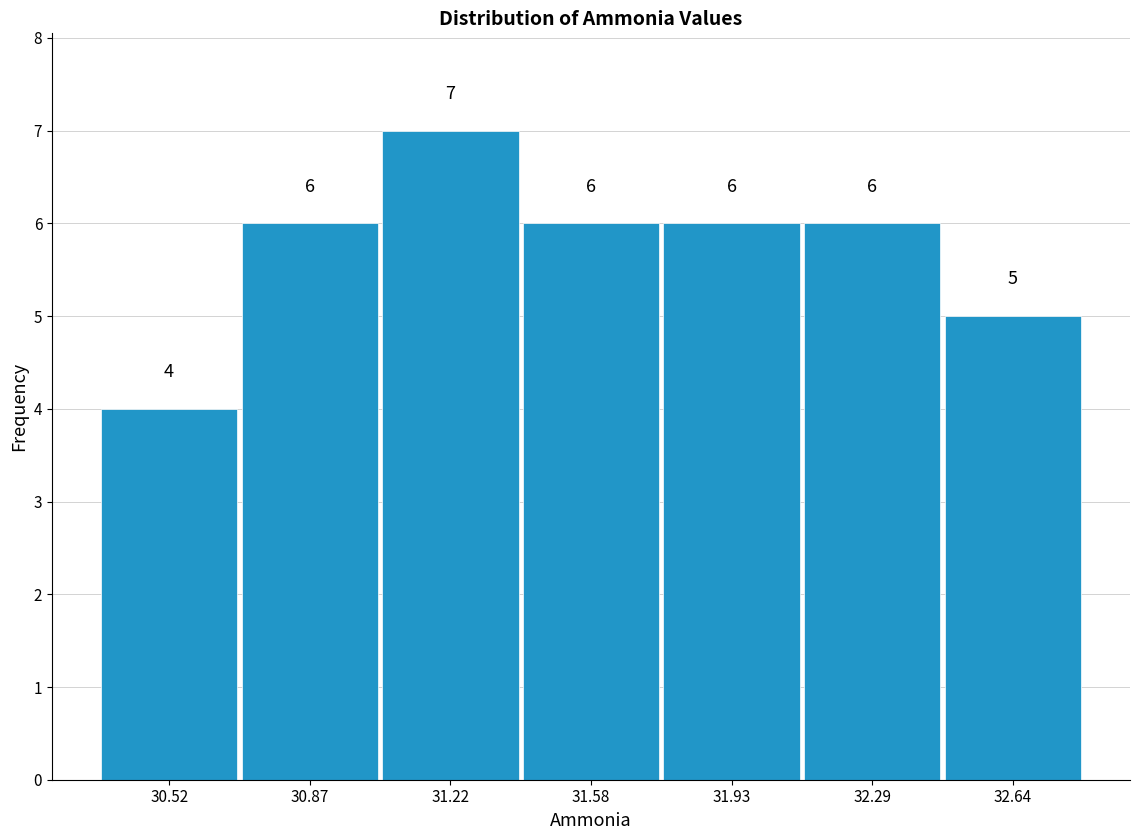

What is the height of the bar covering 30.70 to 31.05 on the x-axis? The bar edges are not printed on the chart, so give them approximately, as read against the axis.

6